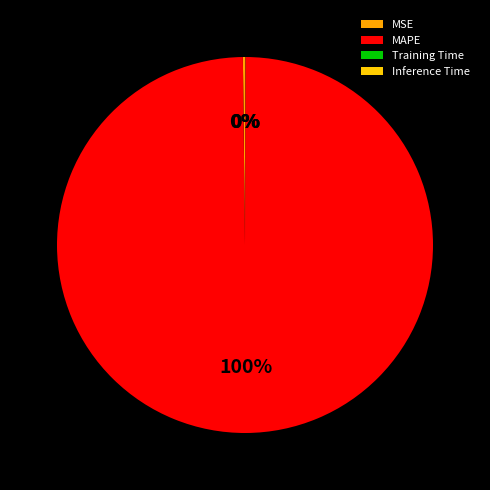

What portion of the pie excludes Inference Time?

100.0%